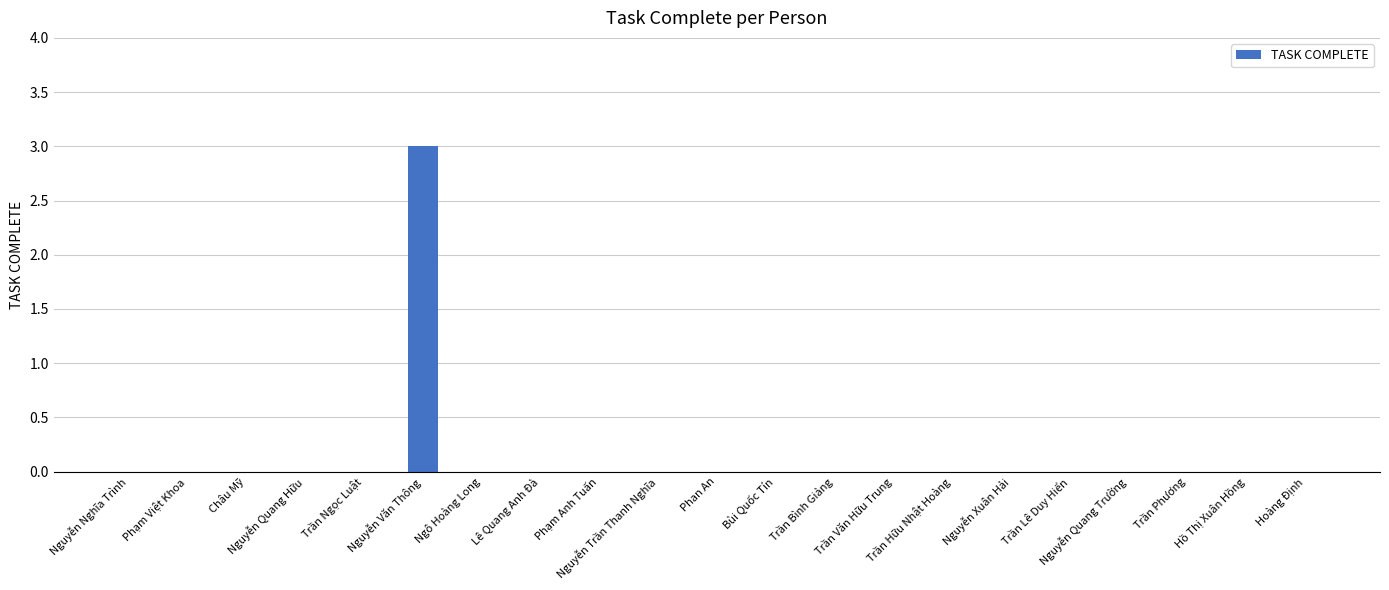

Reading left to right, list all the values displayed in this chart.

Nguyễn Nghĩa Trình=0	Phạm Việt Khoa=0	Châu Mỹ=0	Nguyễn Quang Hữu=0	Trần Ngọc Luật=0	Nguyễn Văn Thông=3	Ngô Hoàng Long=0	Lê Quang Anh Đà=0	Phạm Anh Tuấn=0	Nguyễn Trần Thanh Nghĩa=0	Phan An=0	Bùi Quốc Tín=0	Trần Bình Giảng=0	Trần Văn Hữu Trung=0	Trần Hữu Nhật Hoàng=0	Nguyễn Xuân Hải=0	Trần Lê Duy Hiển=0	Nguyễn Quang Trường=0	Trần Phương=0	Hồ Thị Xuân Hồng=0	Hoàng Định=0